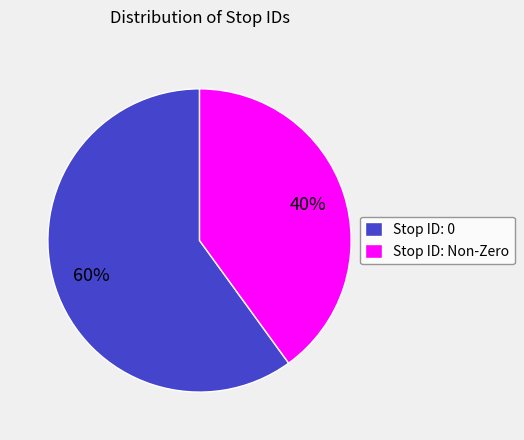

Which category has the biggest portion of the pie?

Stop ID: 0